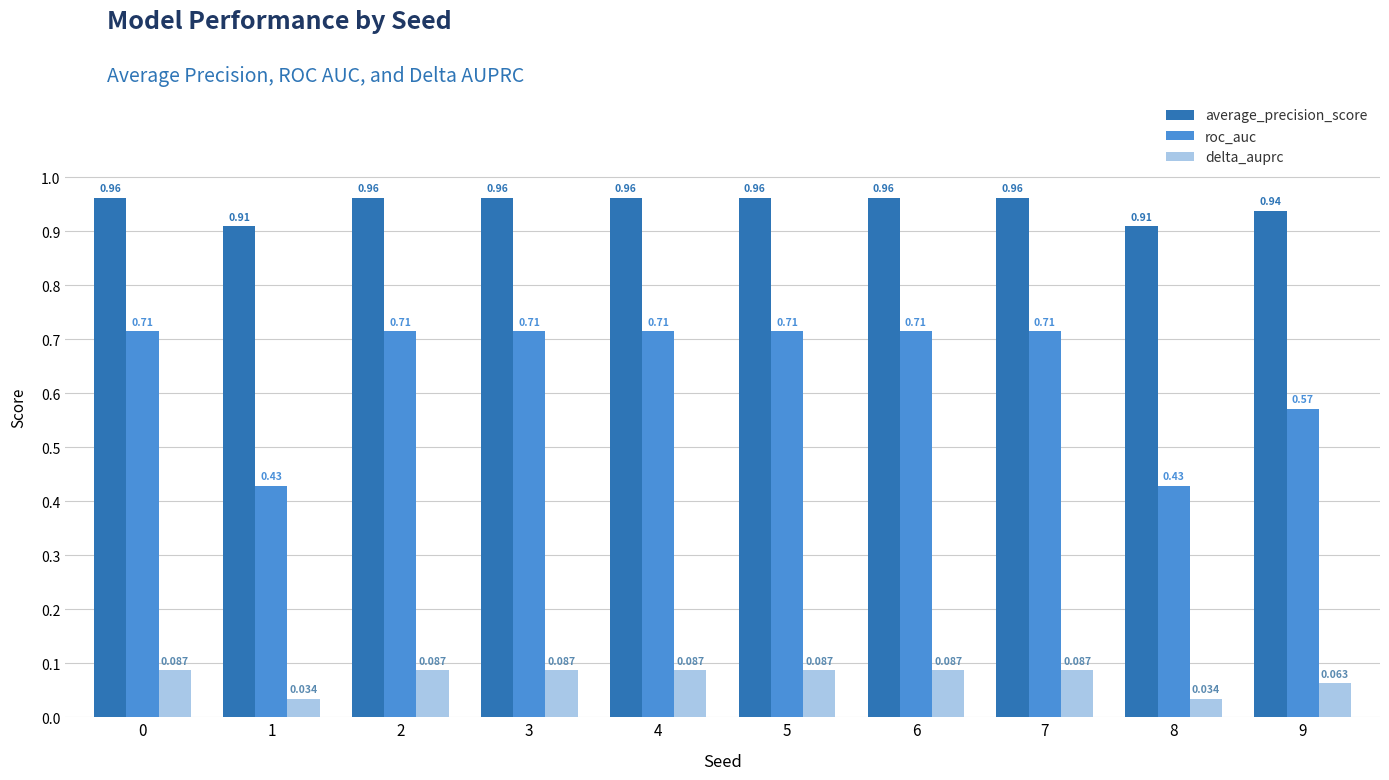

Which series has the largest total across all categories?

average_precision_score